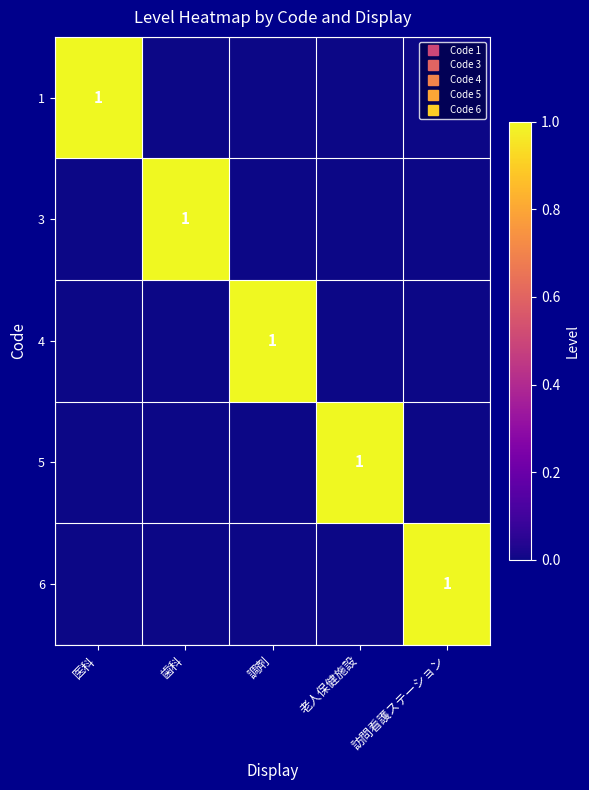

What is the difference between the highest and lowest values at 老人保健施設?

1